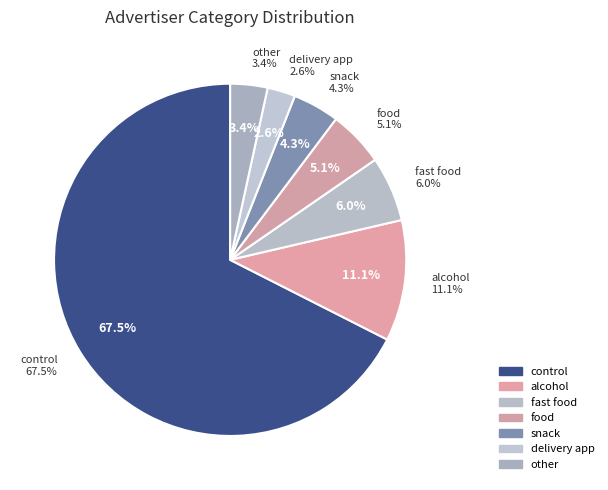

The control slice represents 68% of the pie. True or false?

True